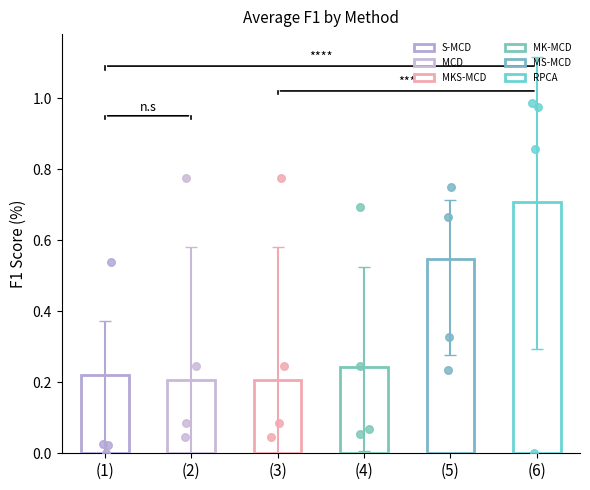

What are all the series names shown in the legend?

S-MCD, MCD, MKS-MCD, MK-MCD, MS-MCD, RPCA